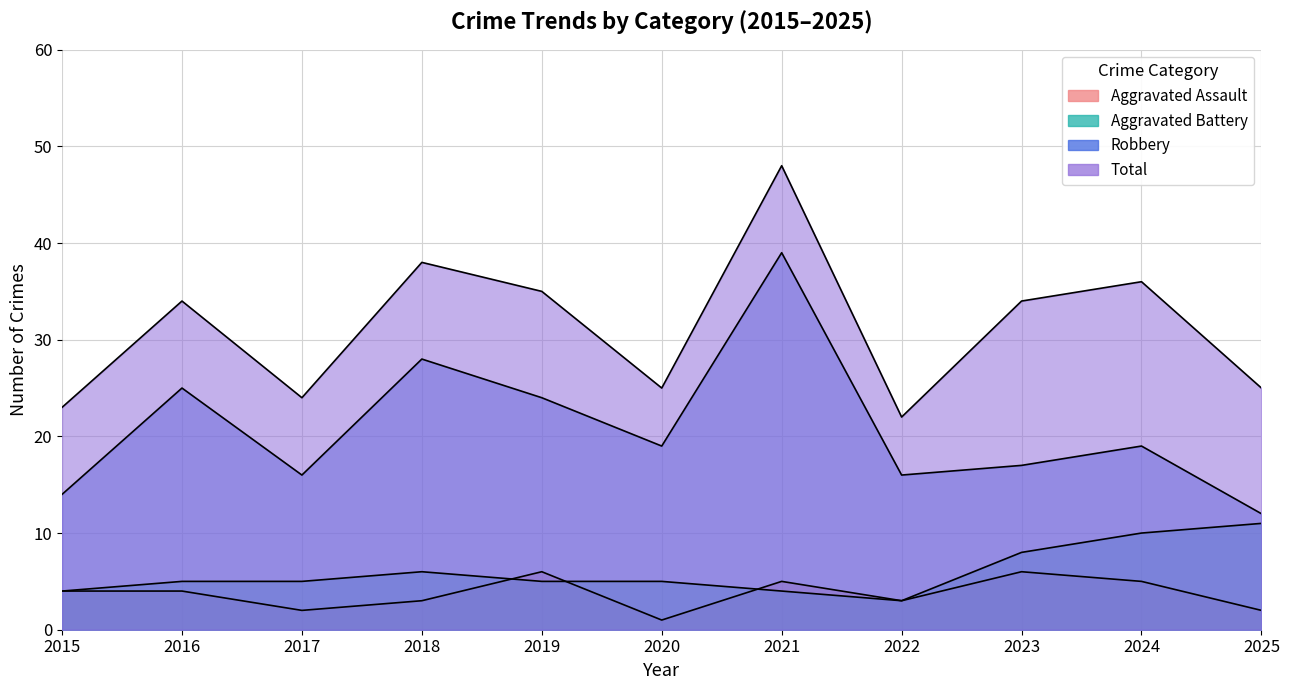

Between 2015 and 2023, which is larger?

2023